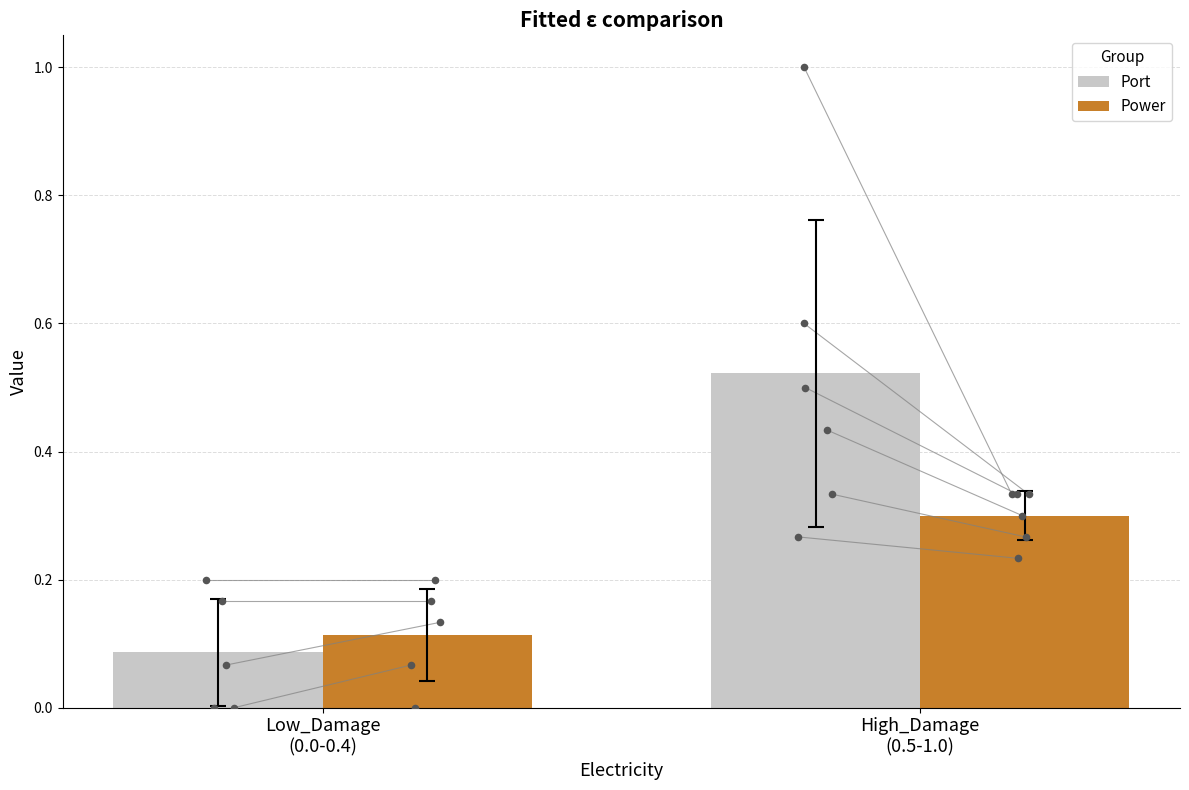

At how many categories does at least one series exceed 0?

2